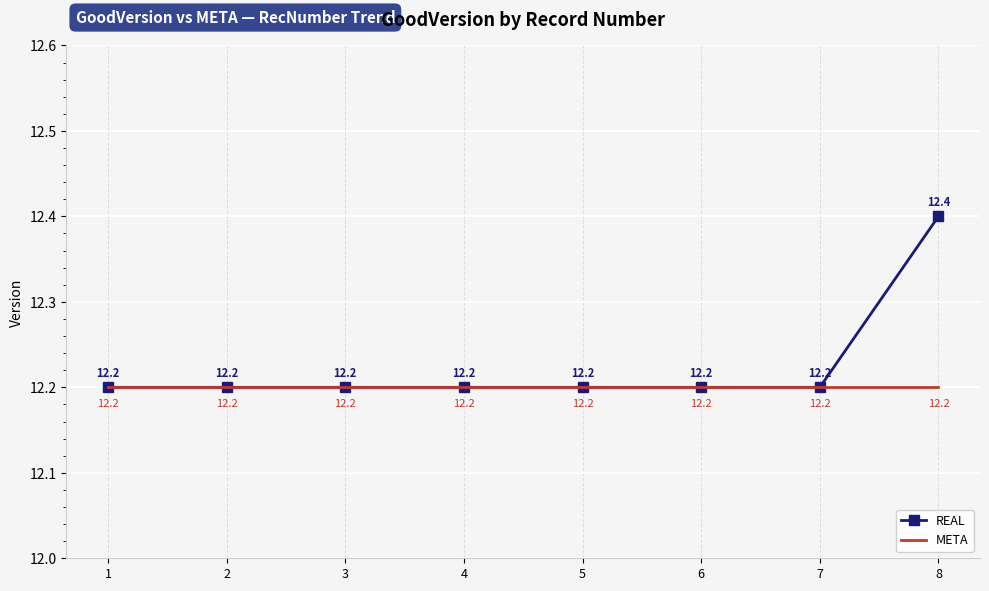

The META series shows 17.3 at 3. True or false?

False